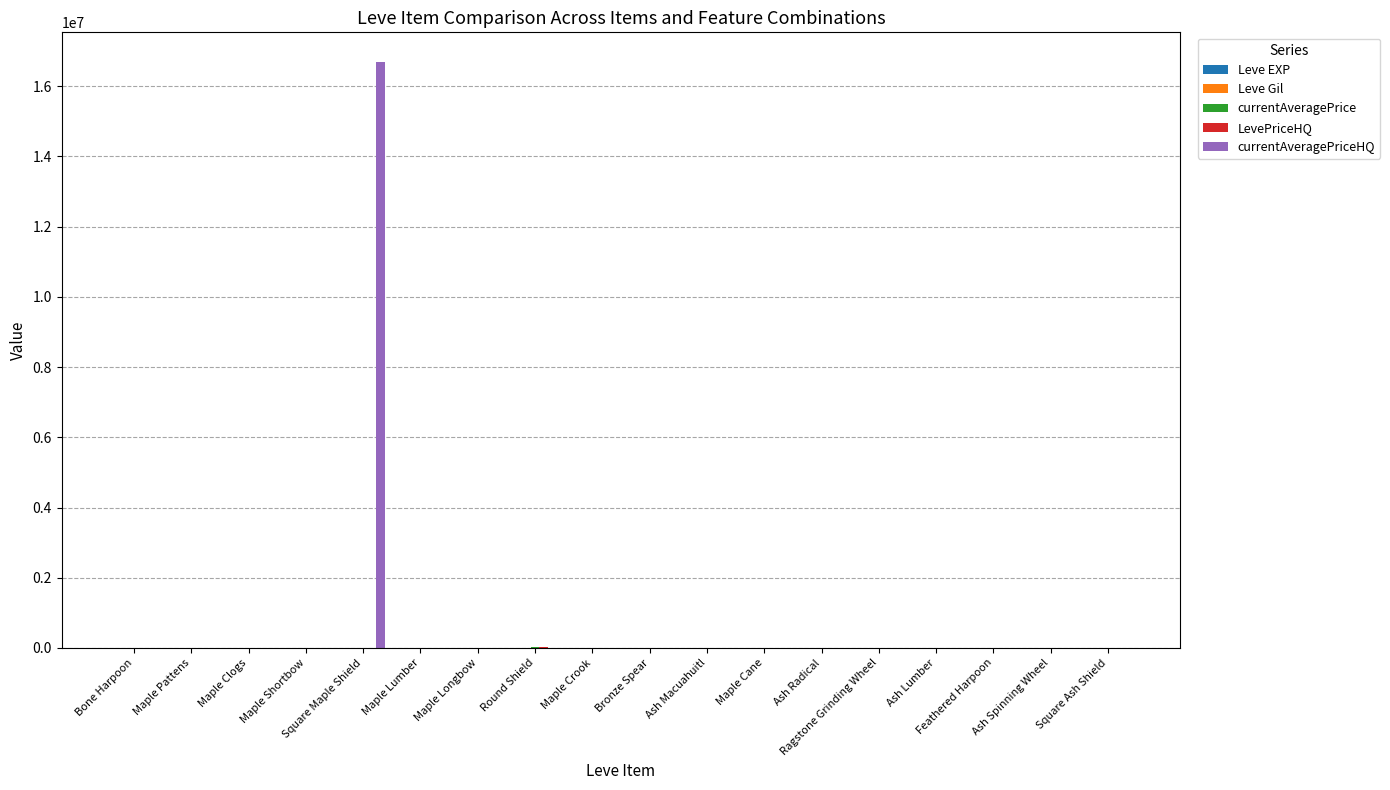

What is the spread (max minus min) of values at Maple Clogs?

7370